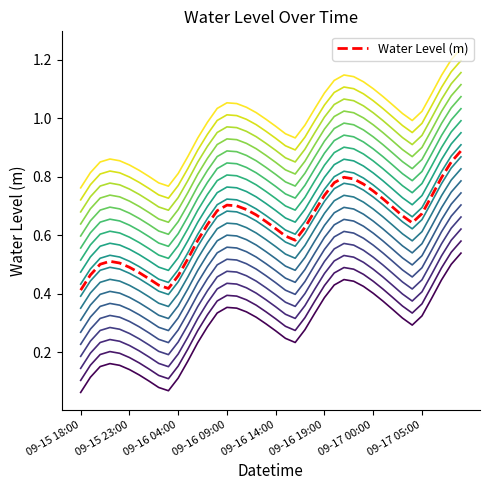

Which category has the lowest value across all series?

09-15 18:00